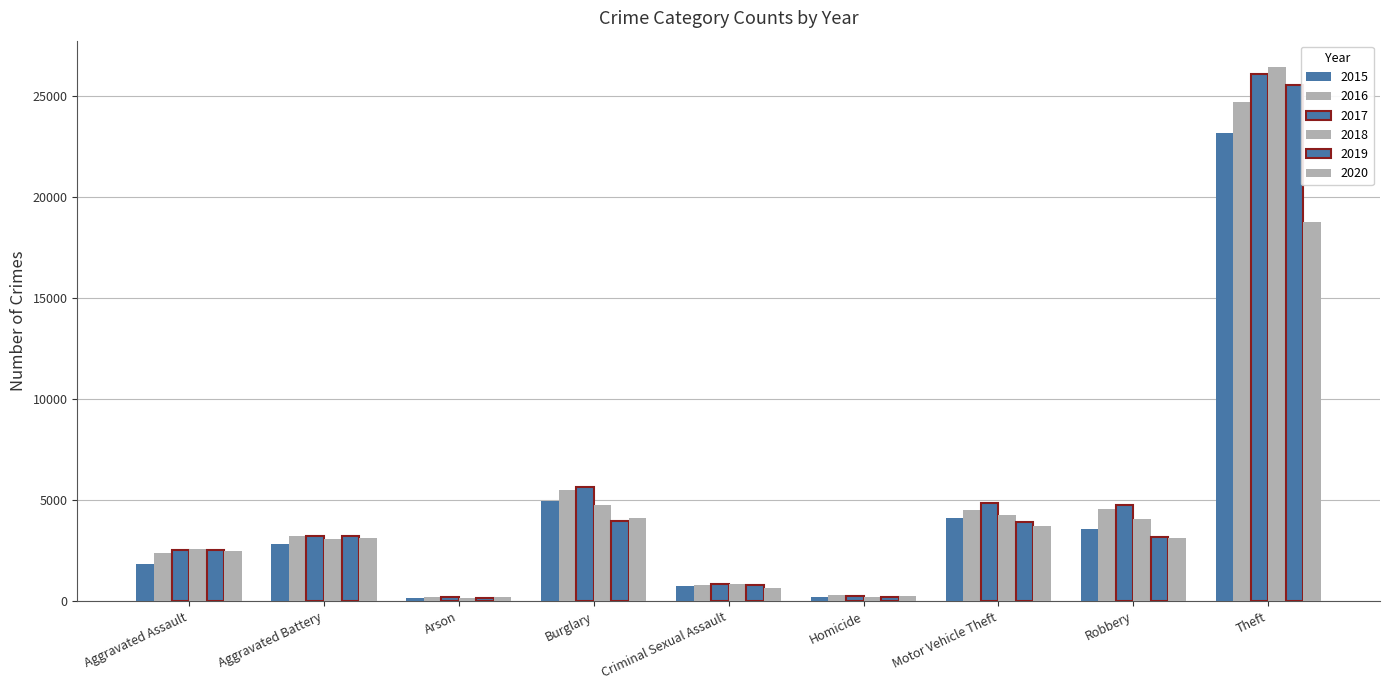

What value does the 2020 series have at Homicide, to the nearest 10?

280